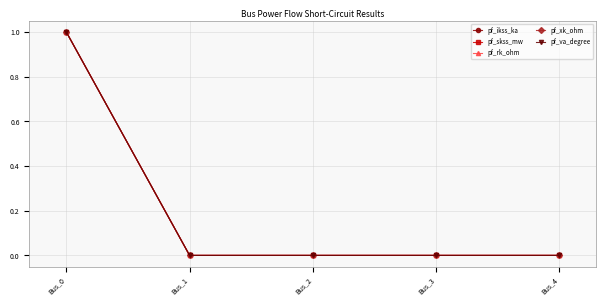

Is this an area chart (filled region under the line)?

No